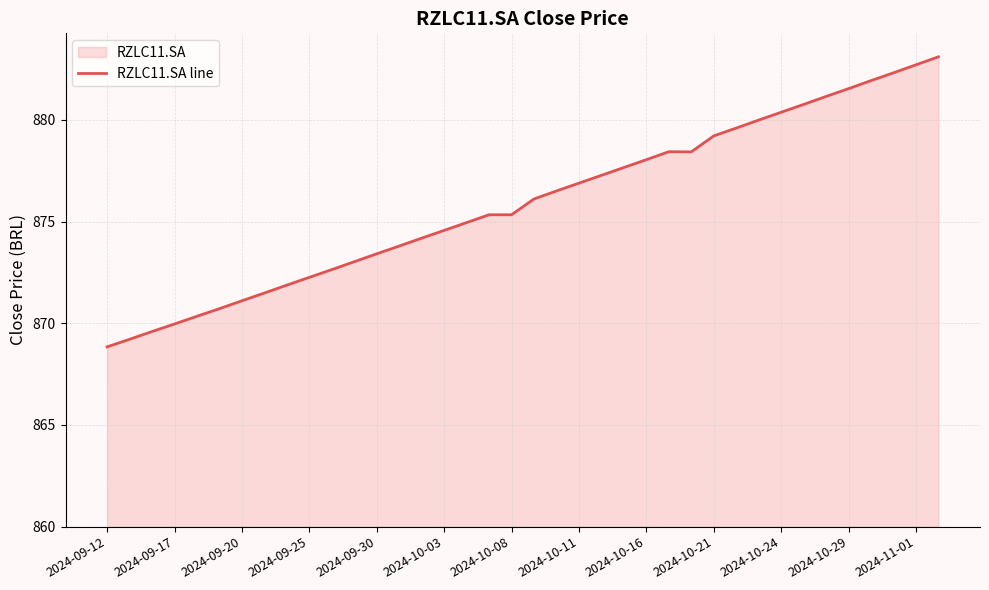

What is the ratio of the value at 2024-09-30 to the value at 2024-09-12?

1.0